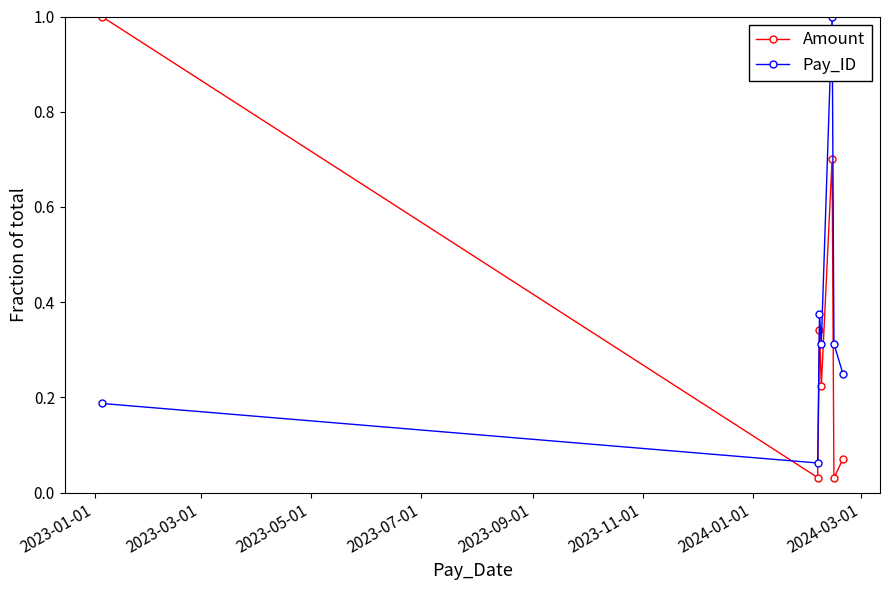

Which series has the largest total across all categories?

Pay_ID